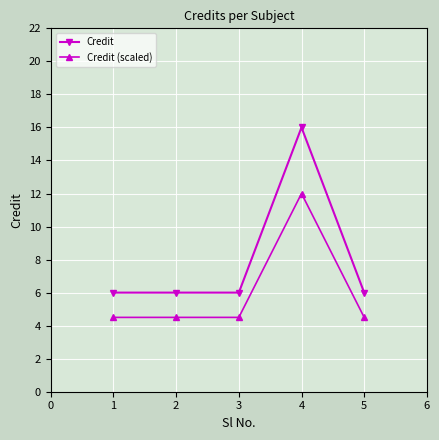

What is the total value across all series at 1?

10.5